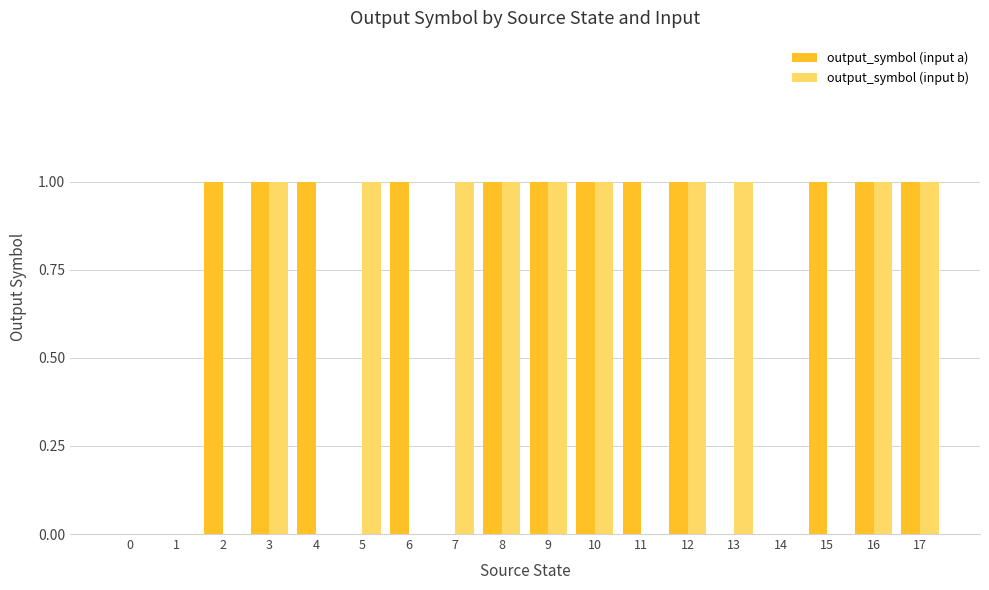

The output_symbol (input a) series shows 1 at 12. True or false?

True